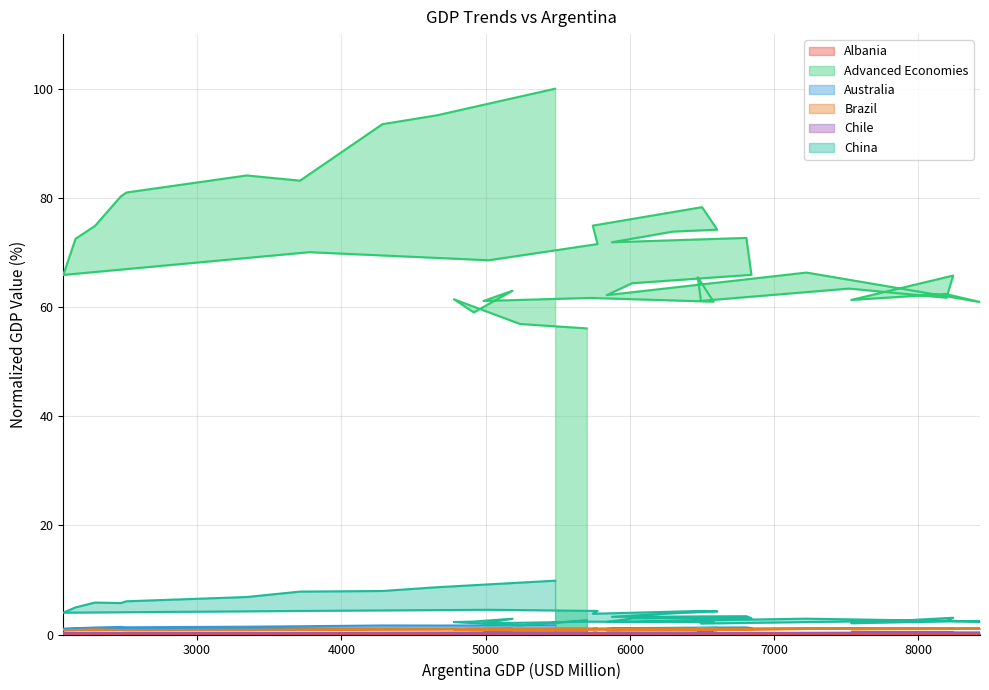

What is the highest value of the Chile series?

0.4